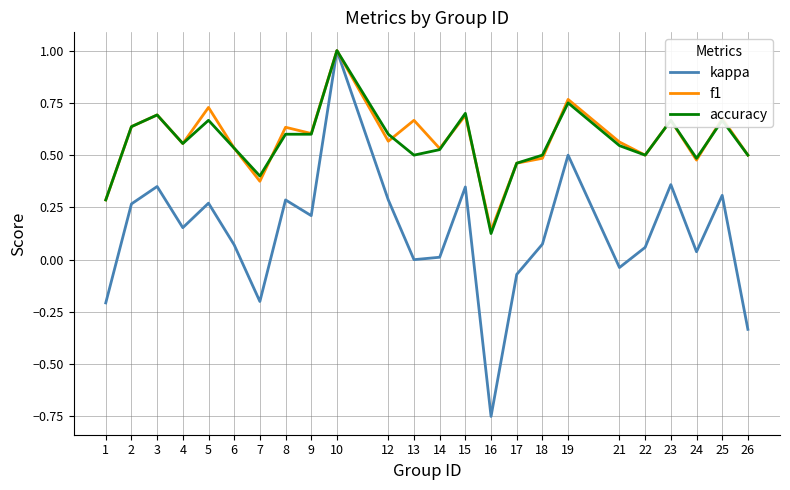

True or false: kappa has a value of -0.4 at 16.

False